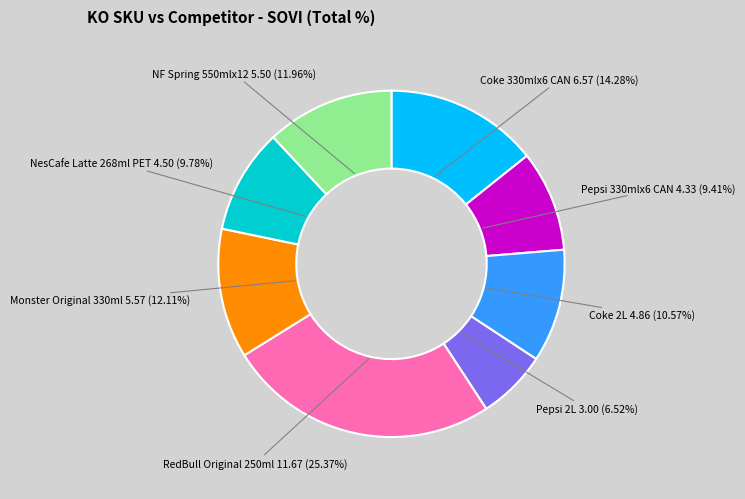

How many segments does this pie chart have?

8